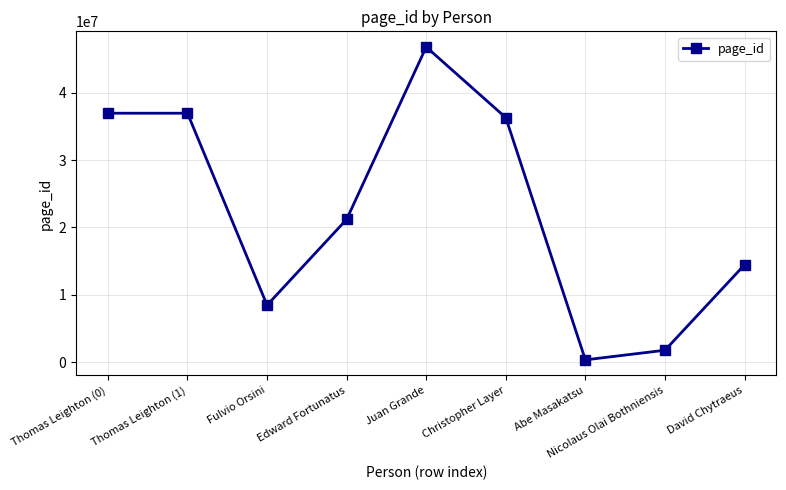

Reading left to right, list all the values displayed in this chart.

36943666	36943666	8467752	21195350	46771289	36288088	352132	1779161	14450726